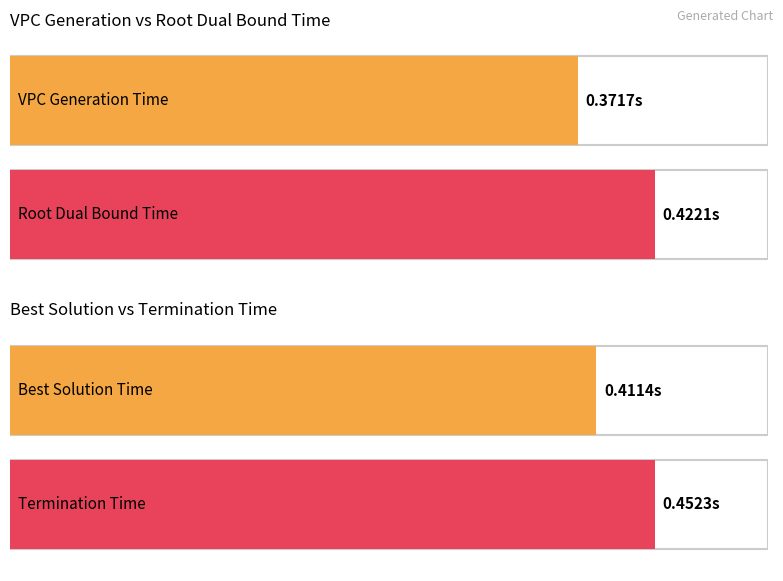

The terminationTime series shows 0.0 at 3. True or false?

False